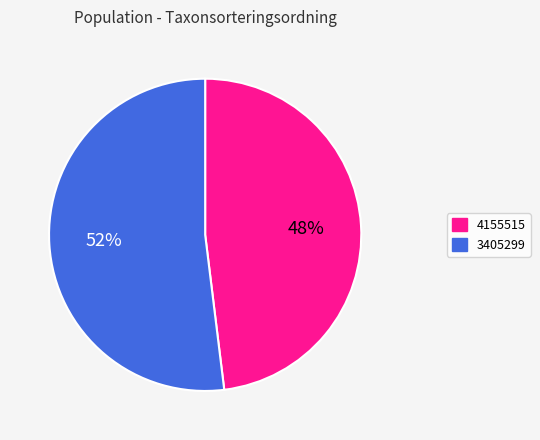

Is there a majority slice in this chart?

Yes